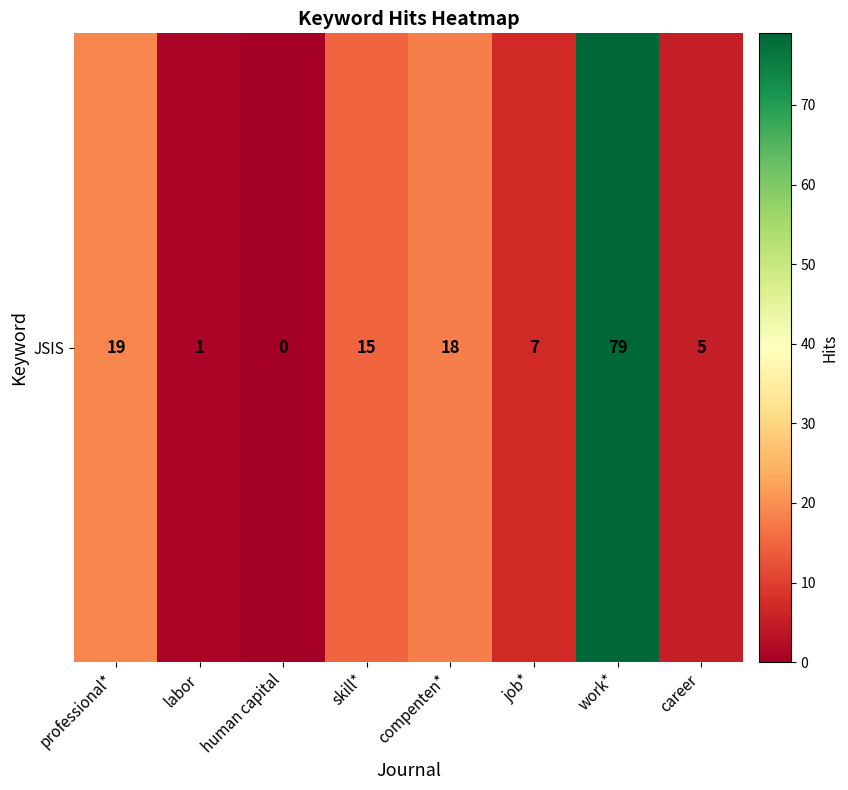

List the labels in order of value, smallest first.

human capital, labor, career, job*, skill*, compenten*, professional*, work*